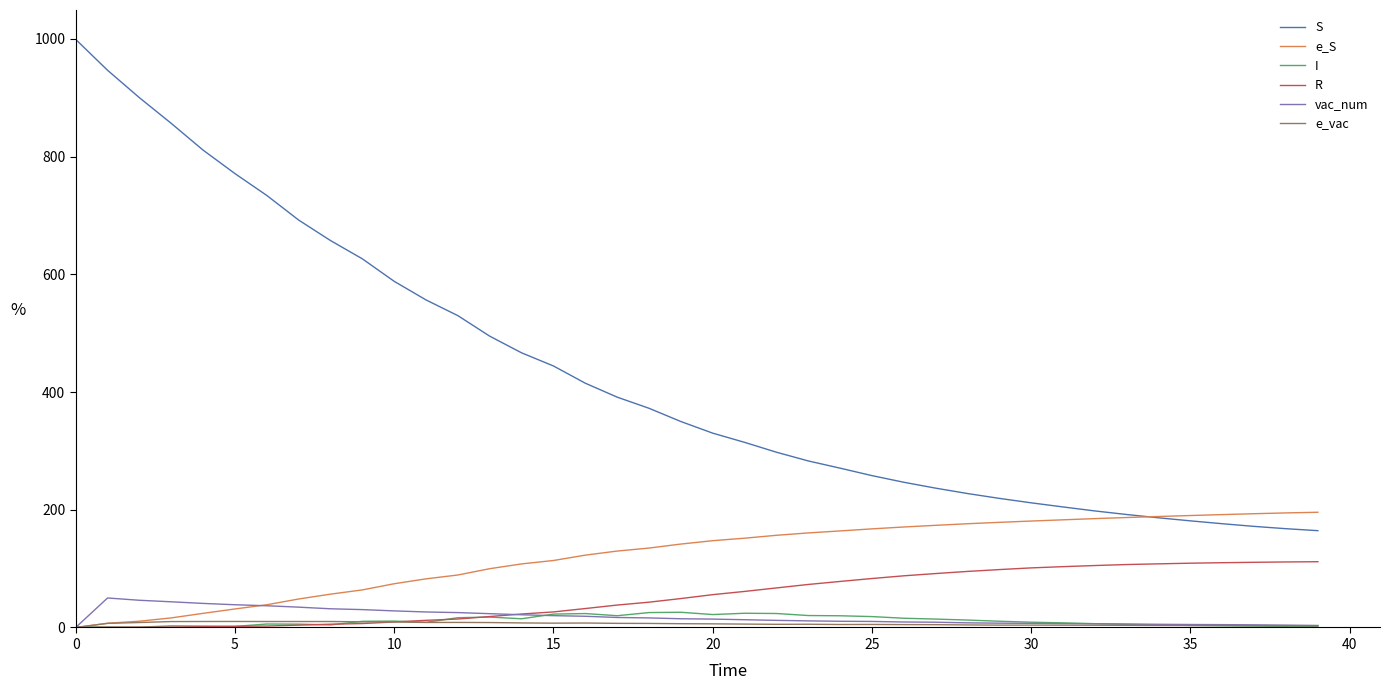

What is the greatest value displayed?

999.0